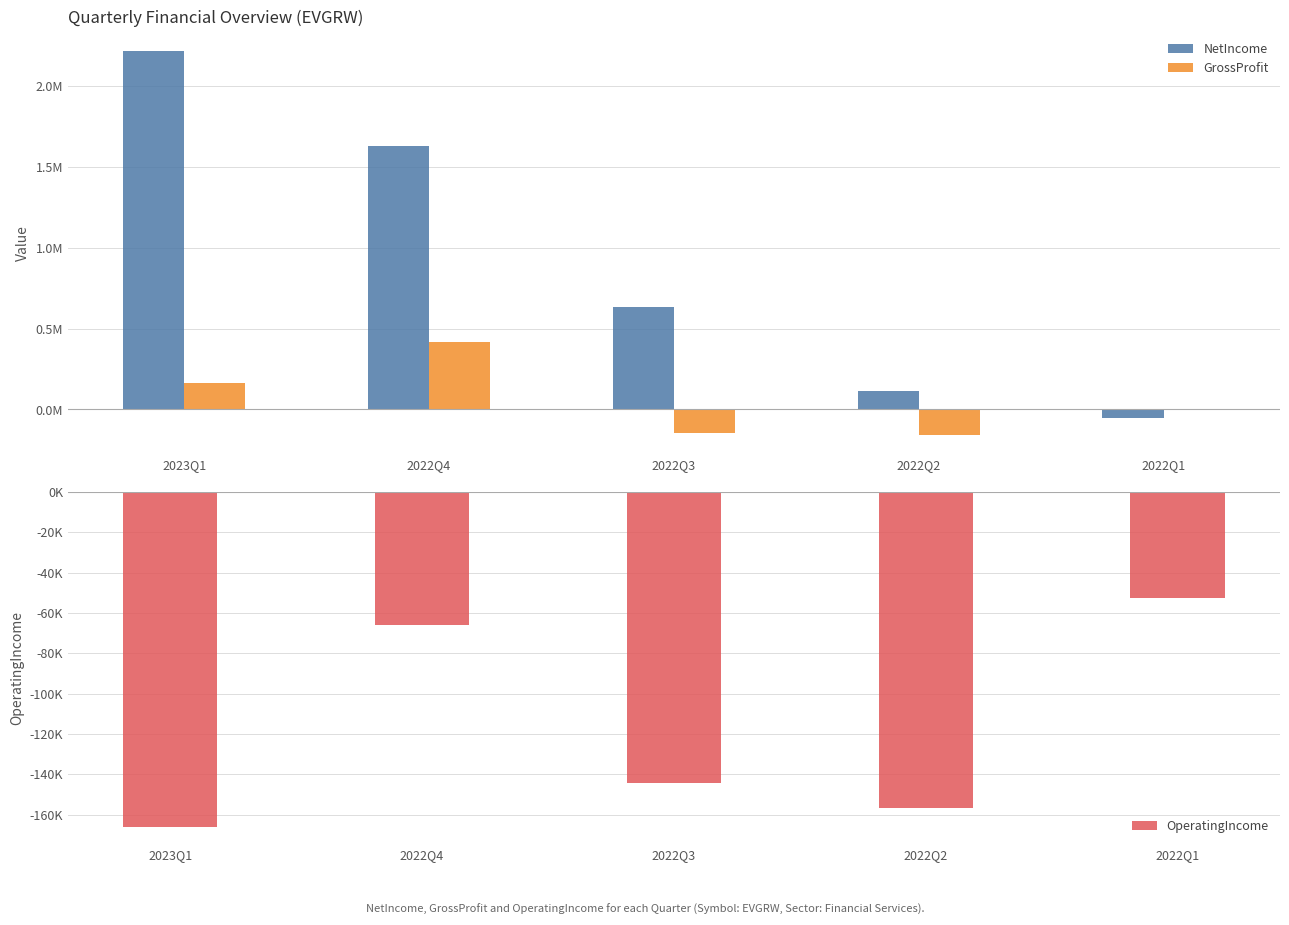

At which category is the sum across all series the highest?

2023Q1